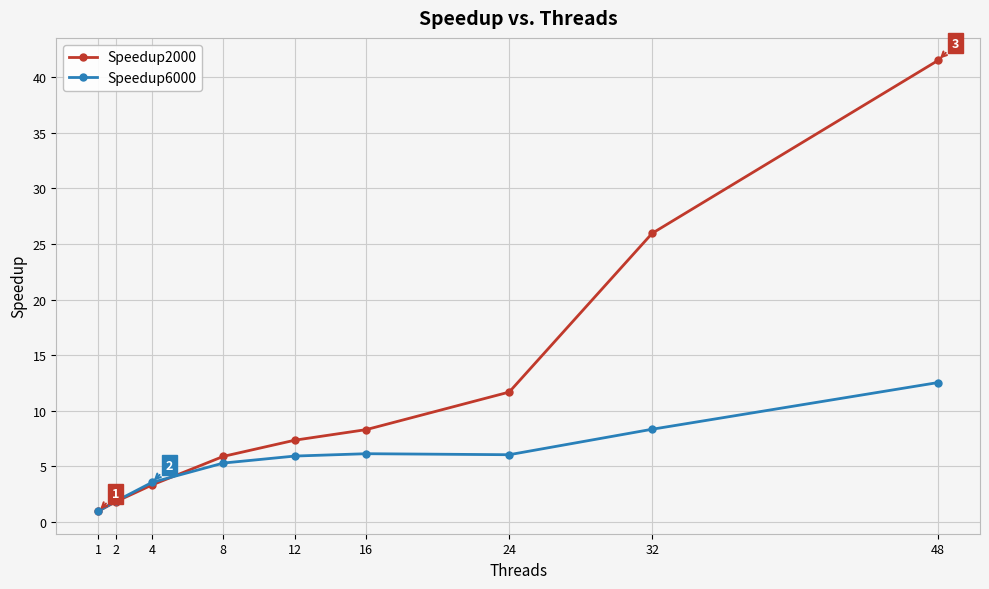

Where is Speedup2000 nearest to the value 21?

32